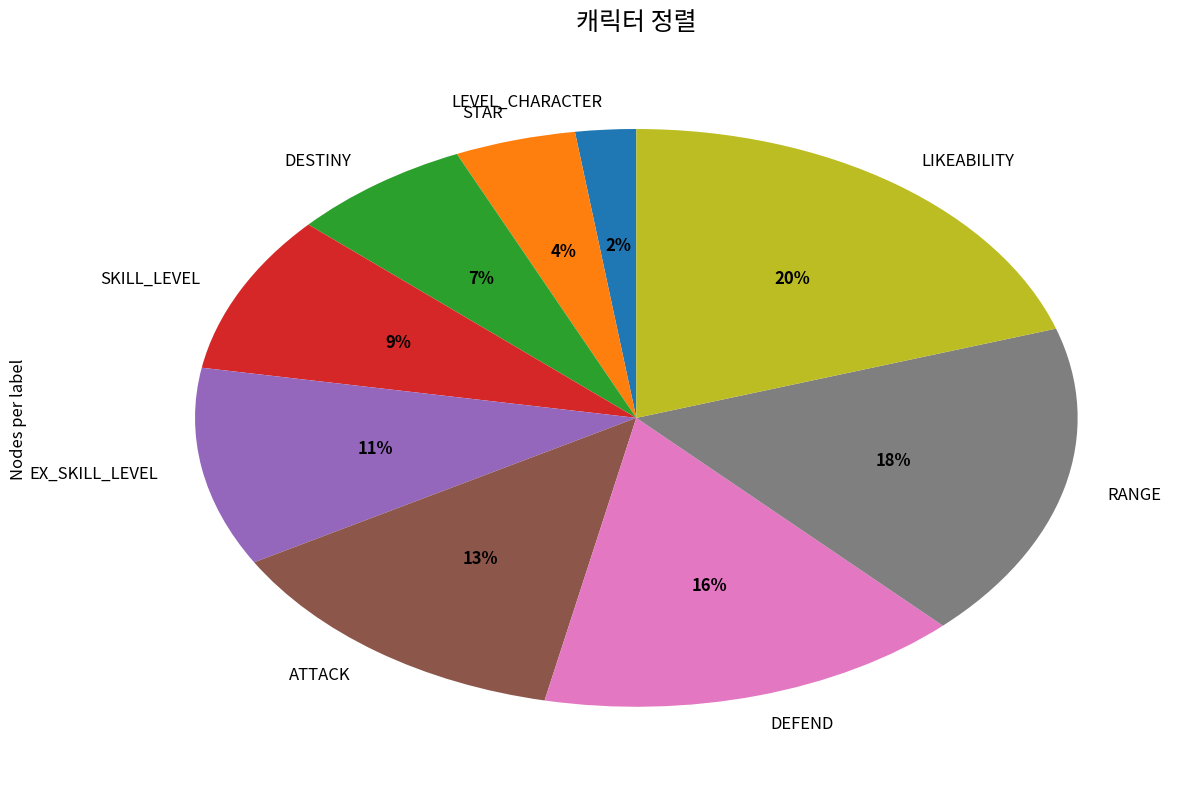

To the nearest percent, what is the average slice percentage?

11%